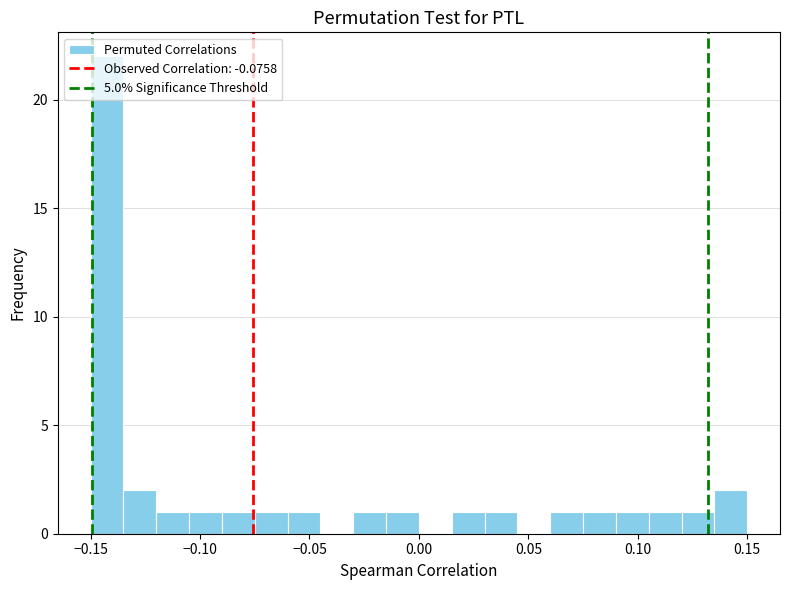

Read against the x-axis, roughly where is the centre of the tallest bar?

-0.140